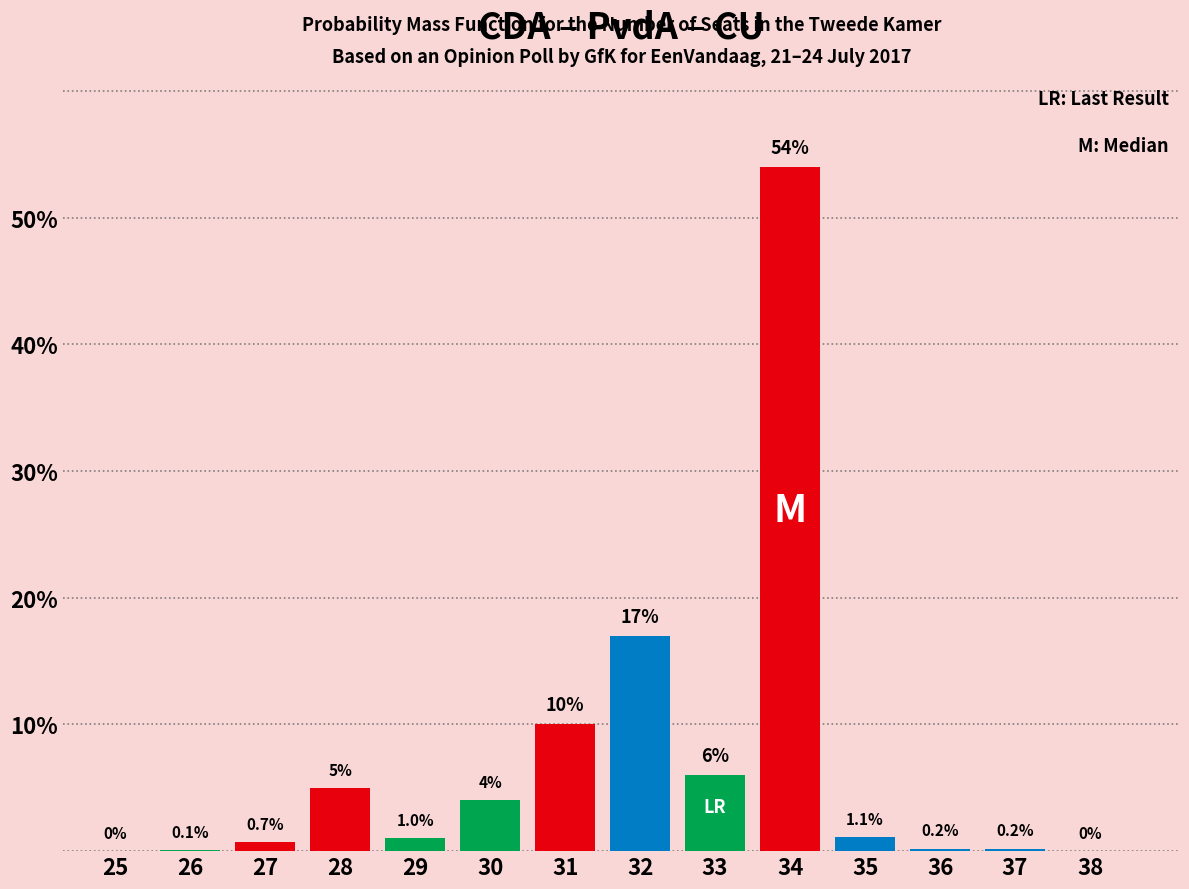

Reading left to right, transcribe all the data shown in this chart.

25=0.0	26=0.1	27=0.7	28=5.0	29=1.0	30=4.0	31=10.0	32=17.0	33=6.0	34=54.0	35=1.1	36=0.2	37=0.2	38=0.0